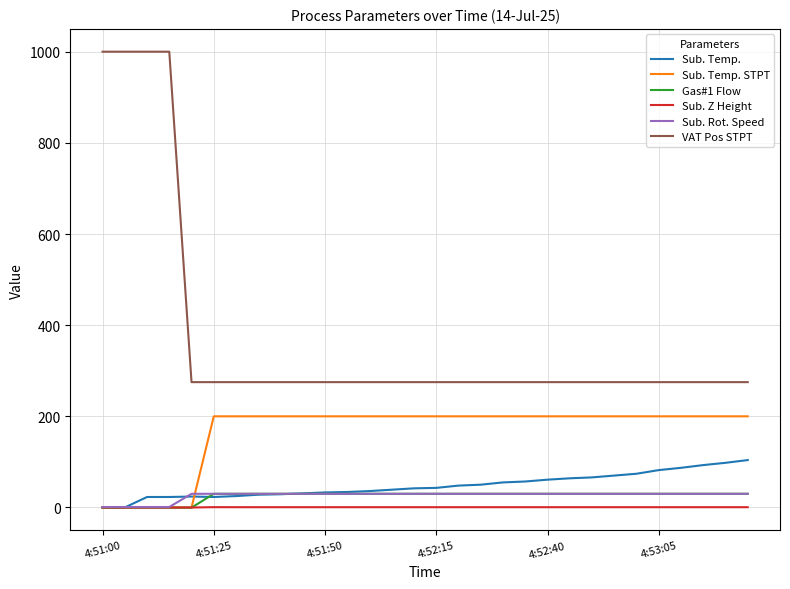

Which series has the largest total across all categories?

VAT Pos STPT